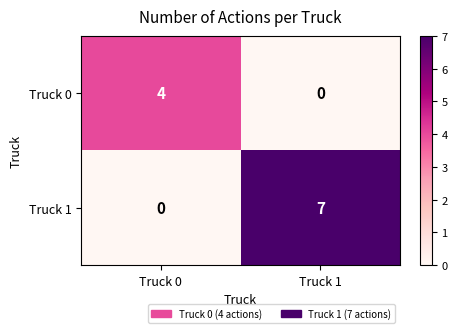

Which series changed the most between Truck 0 and Truck 1?

Truck 1